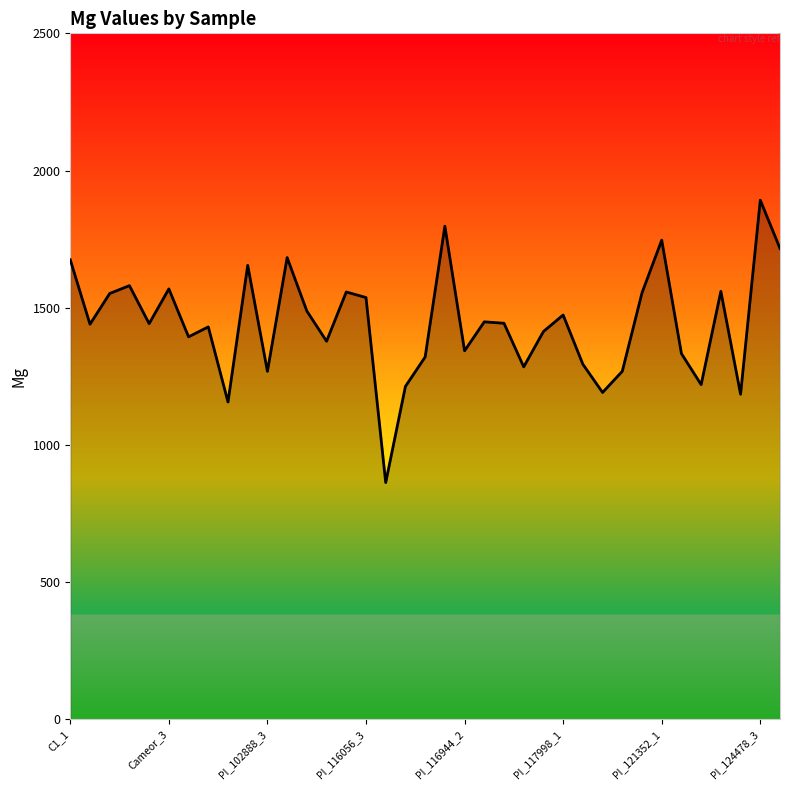

What is the average value?

1442.2